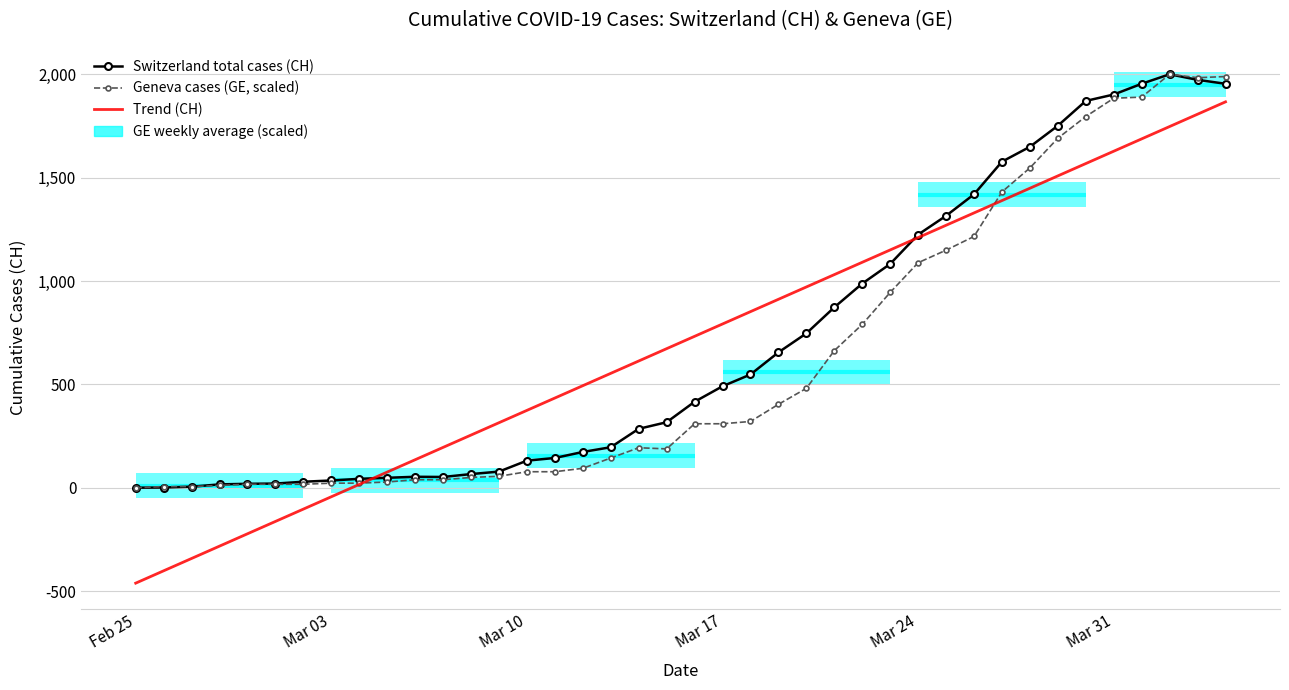

How many lines are shown in the chart?

3